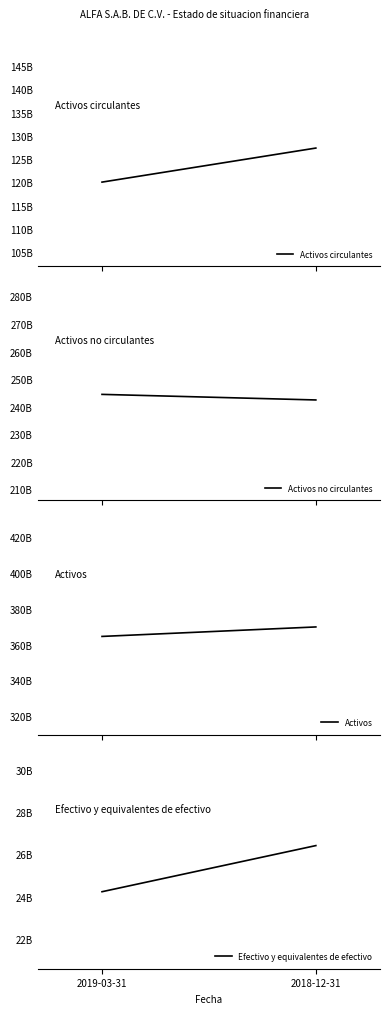

At which category does the chart reach its peak across all series?

2018-12-31